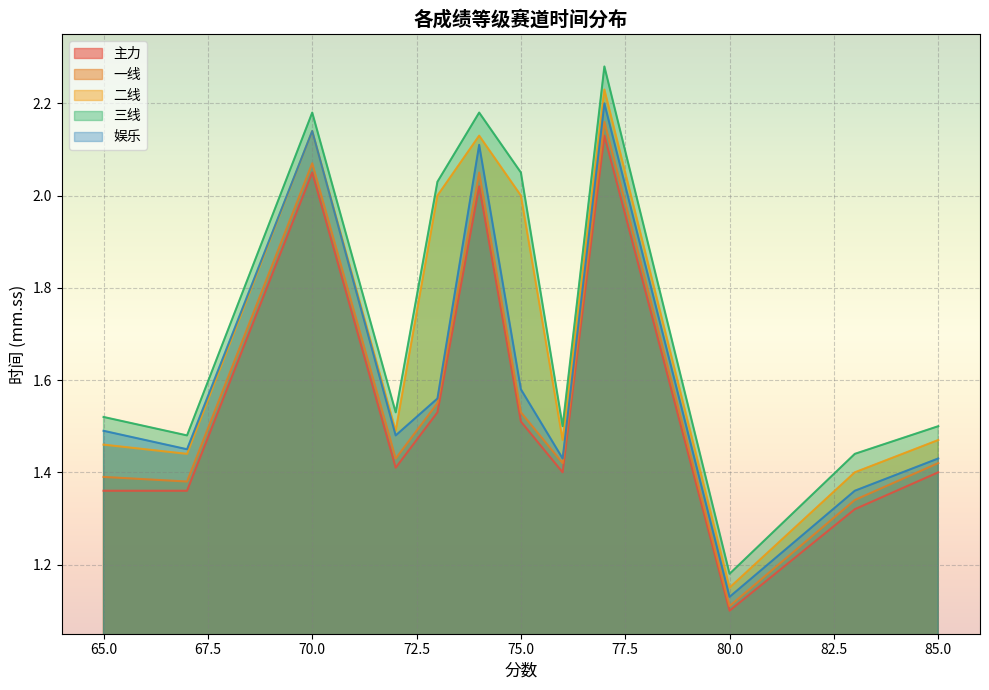

Reading left to right, transcribe all the data shown in this chart.

主力: 65=1.4	67=1.4	70=2.0	72=1.4	73=1.5	74=2.0	75=1.5	76=1.4	77=2.1	80=1.1	83=1.3	85=1.4
一线: 65=1.4	67=1.4	70=2.1	72=1.4	73=1.6	74=2.0	75=1.5	76=1.4	77=2.2	80=1.1	83=1.3	85=1.4
二线: 65=1.5	67=1.4	70=2.1	72=1.5	73=2.0	74=2.1	75=2.0	76=1.5	77=2.2	80=1.1	83=1.4	85=1.5
三线: 65=1.5	67=1.5	70=2.2	72=1.5	73=2.0	74=2.2	75=2.0	76=1.5	77=2.3	80=1.2	83=1.4	85=1.5
娱乐: 65=1.5	67=1.4	70=2.1	72=1.5	73=1.6	74=2.1	75=1.6	76=1.4	77=2.2	80=1.1	83=1.4	85=1.4